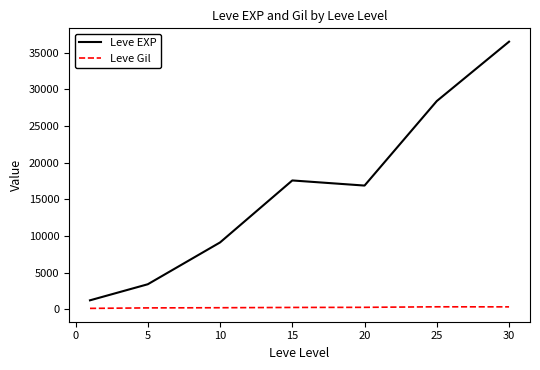

How many lines are shown in the chart?

2